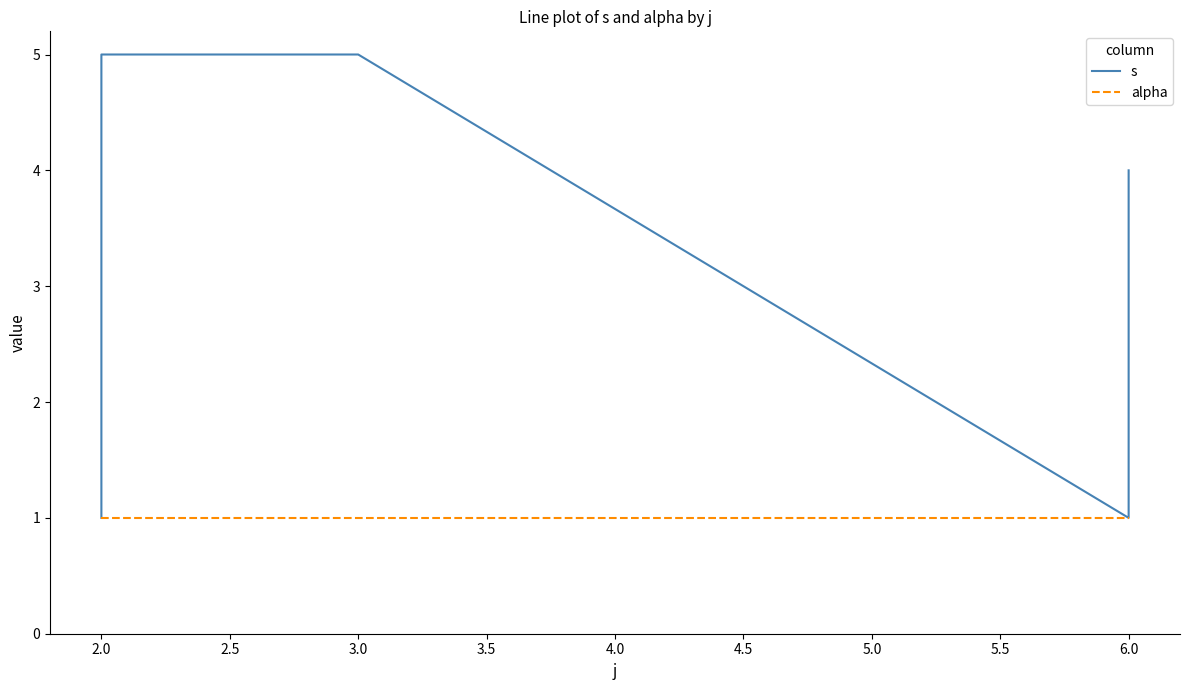

The value of alpha at 2.0 is 2. True or false?

False